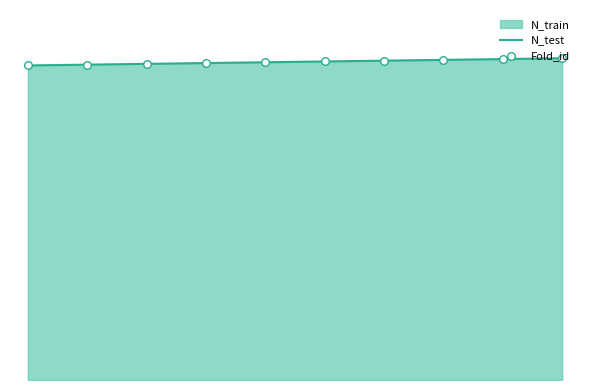

Which series has the largest Y range (max minus min)?

N_test